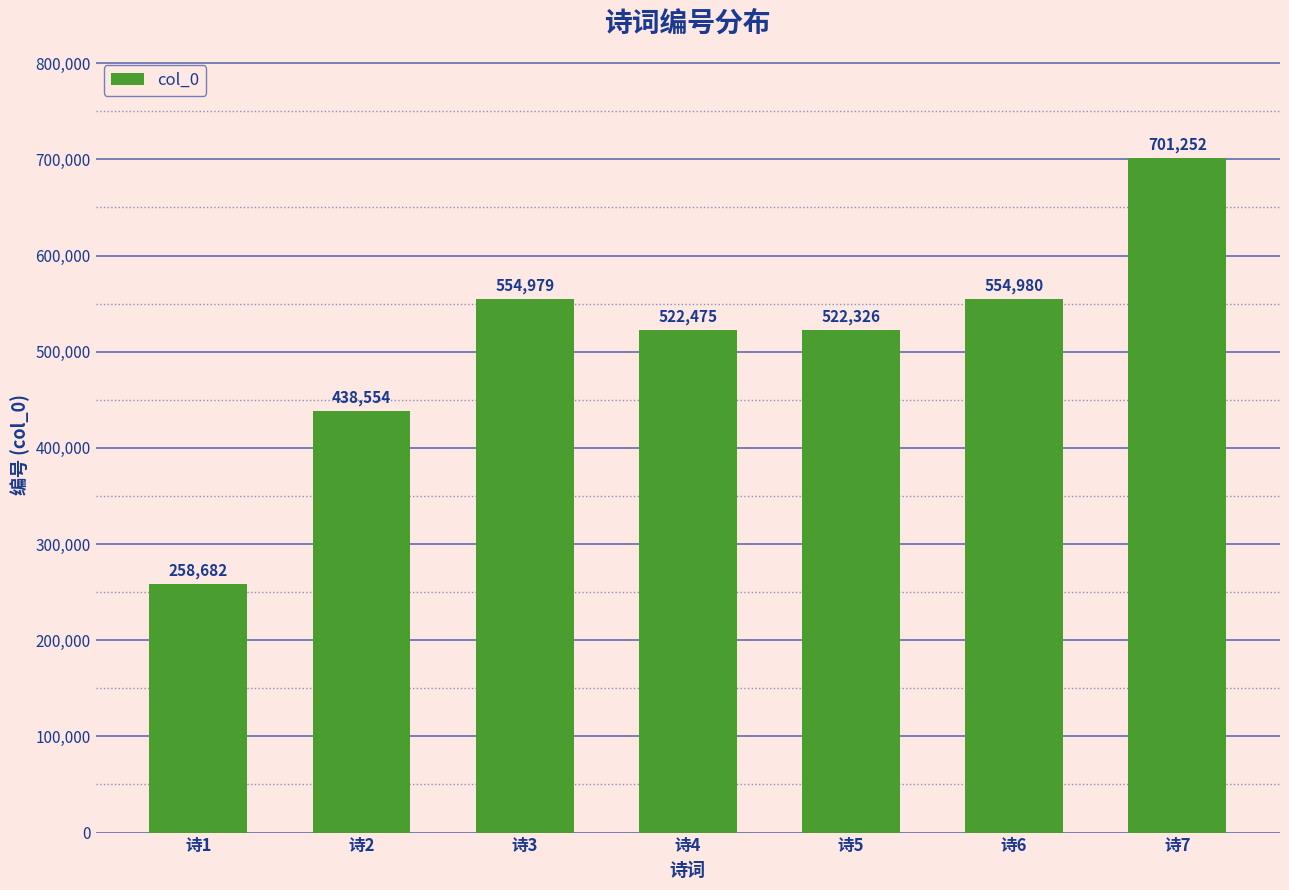

Reading left to right, list all the values displayed in this chart.

258682	438554	554979	522475	522326	554980	701252